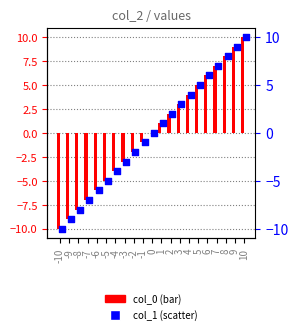

Which series reaches the maximum Y coordinate?

col_0